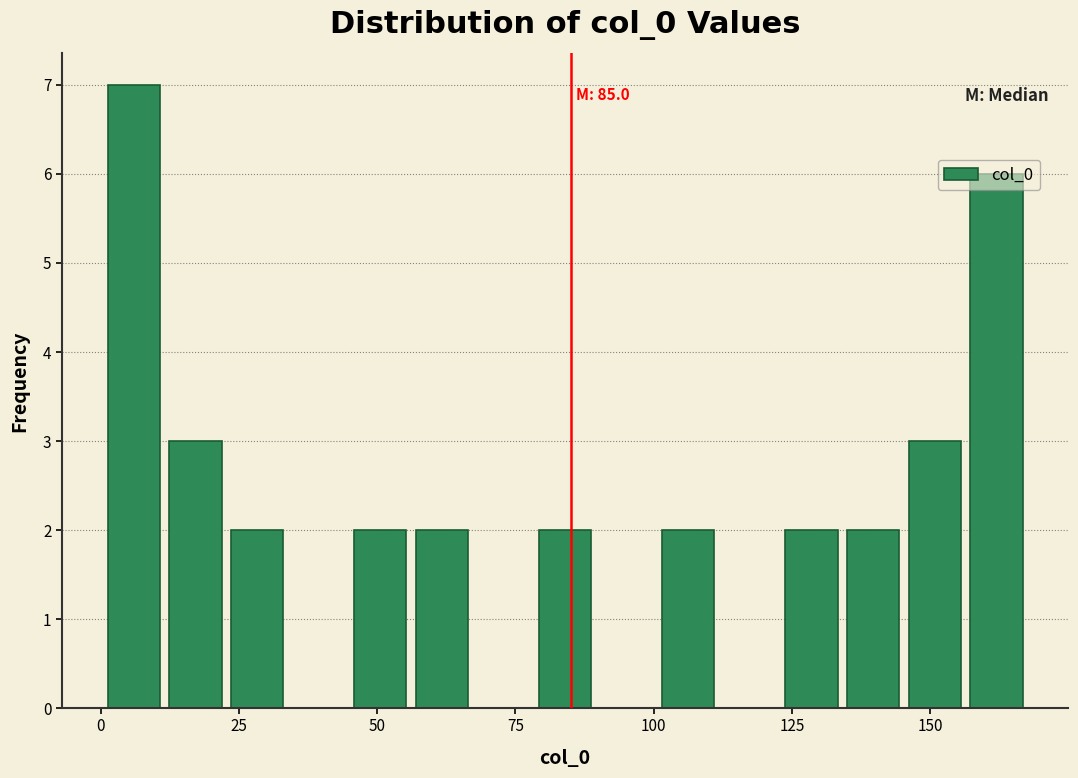

Read against the x-axis, roughly where is the centre of the tallest bar?

5